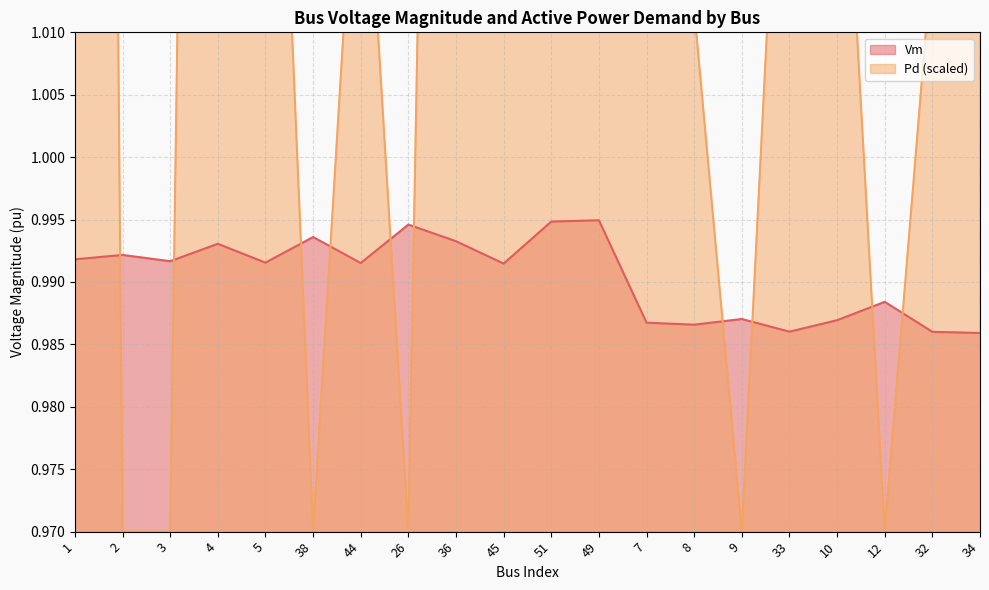

What value does the Pd series have at 33?

1.0